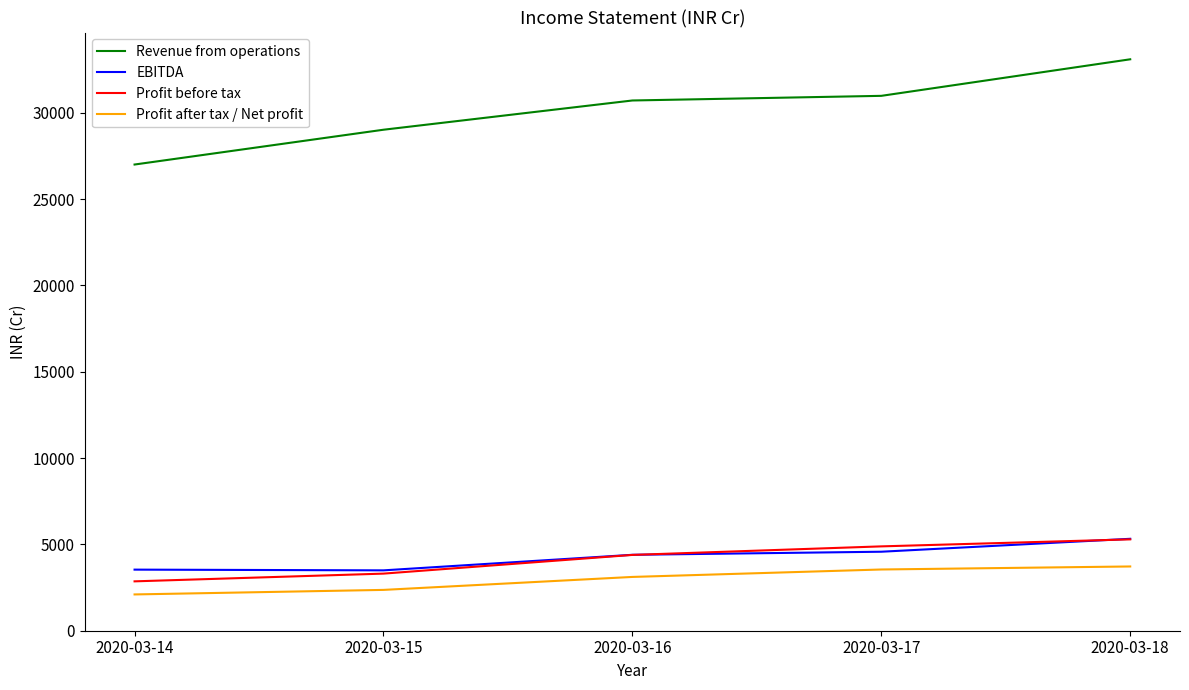

How many lines are shown in the chart?

4